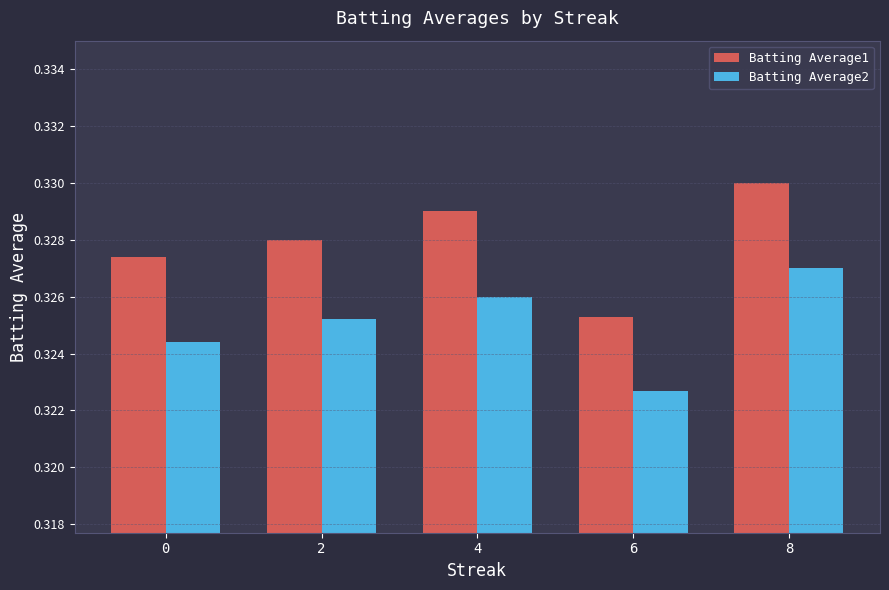

Which label corresponds to the largest value in the chart?

8